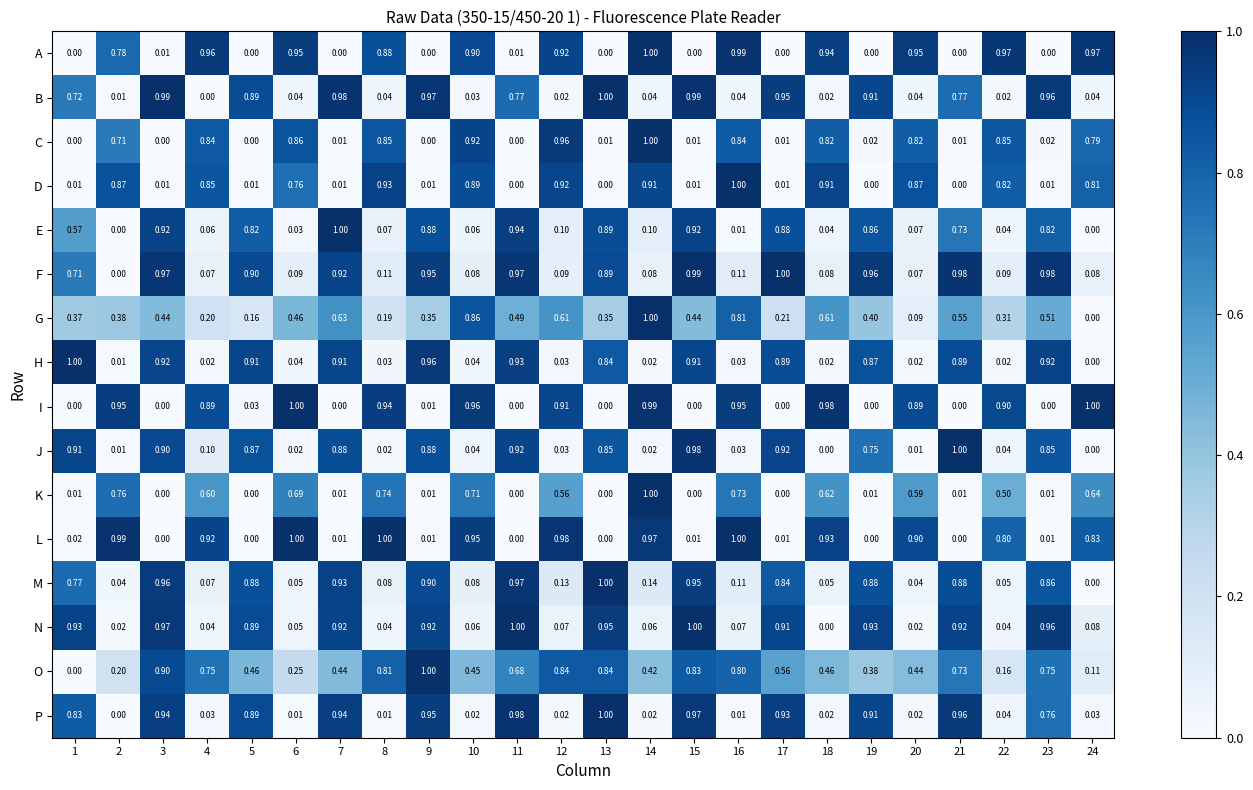

Is the value of J at 7 greater than the value of L at 7?

Yes